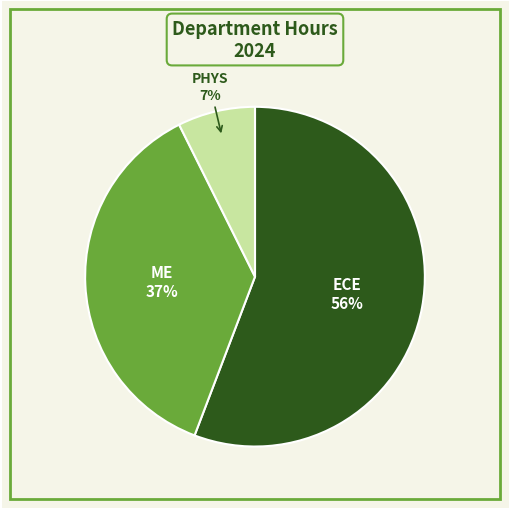

Which slice is the smallest?

PHYS